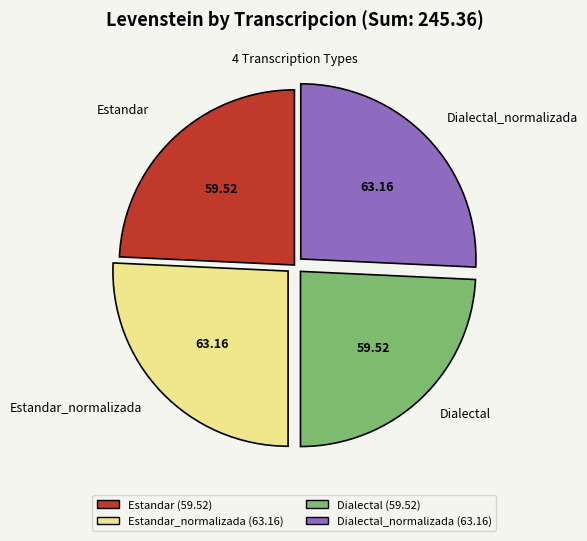

How many slices are in this pie chart?

4